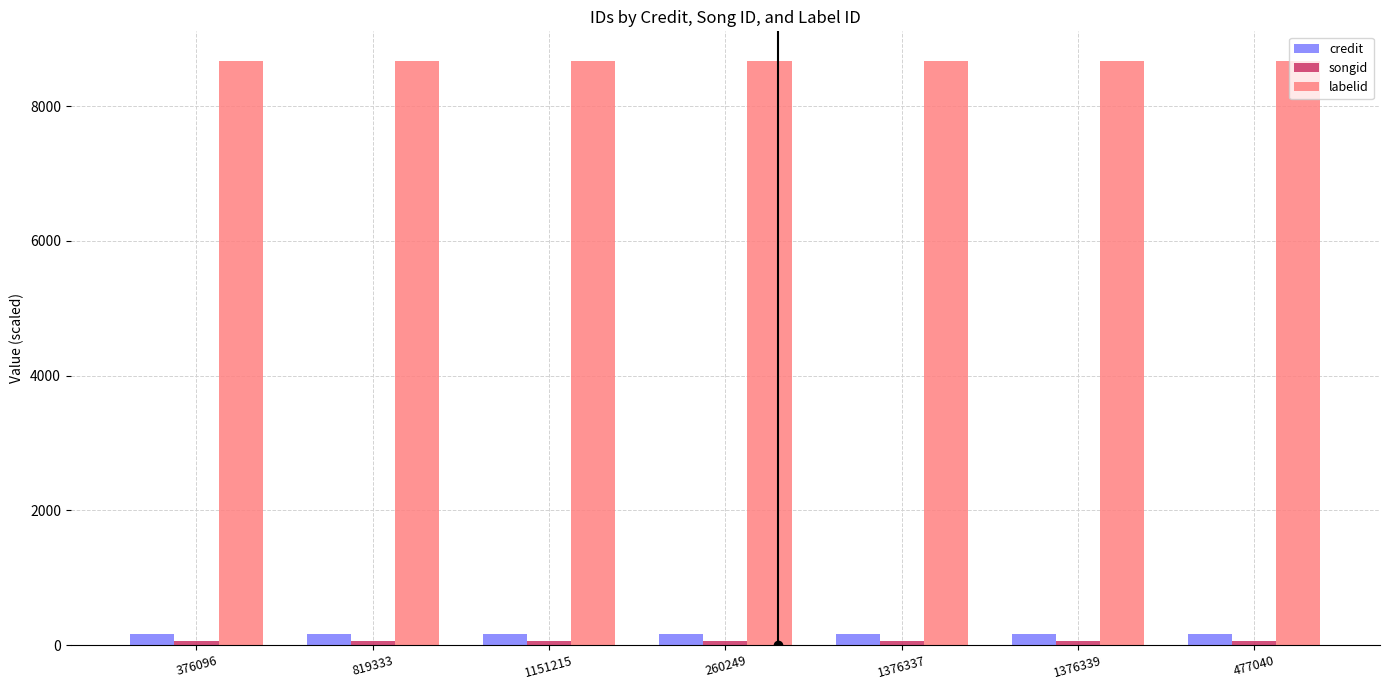

What is the average value of the labelid series?

8678.0